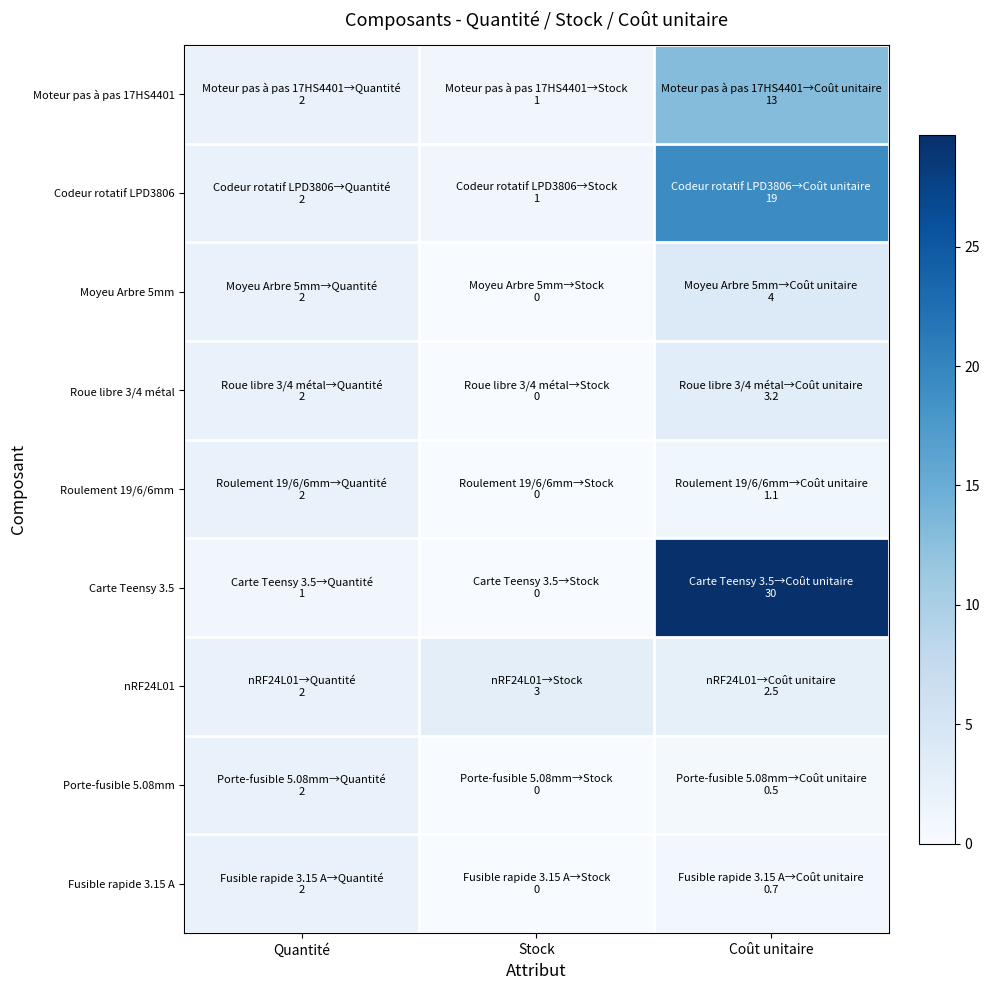

What is the difference between the highest and lowest values at Stock?

3.0